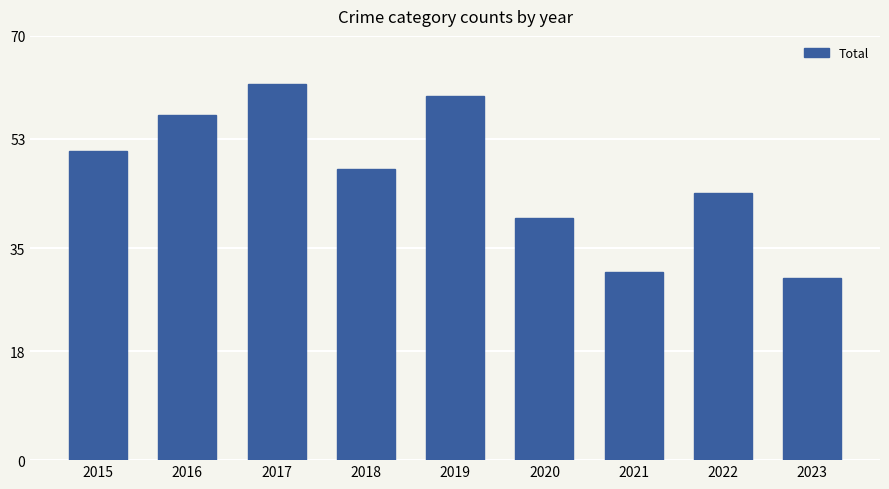

Is it true that the value at 2021 is 31?

True